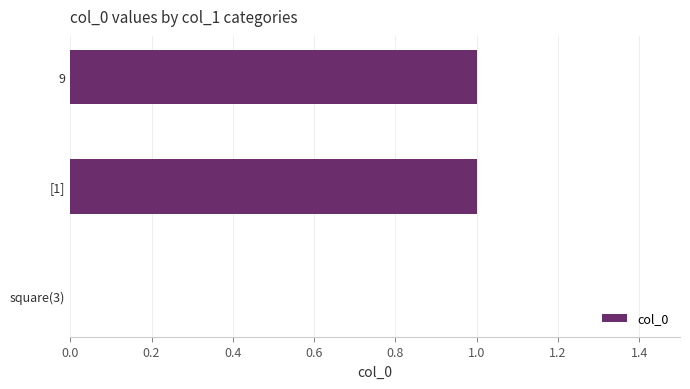

How many values are between 0 and 1?

3